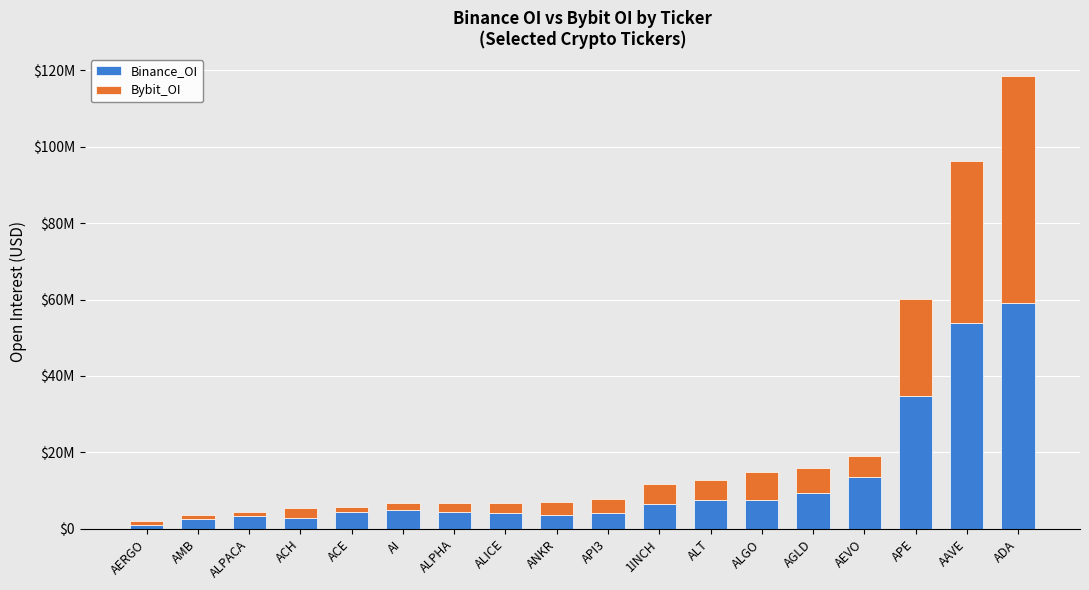

What is the label of the 16th bar from the left?

APE